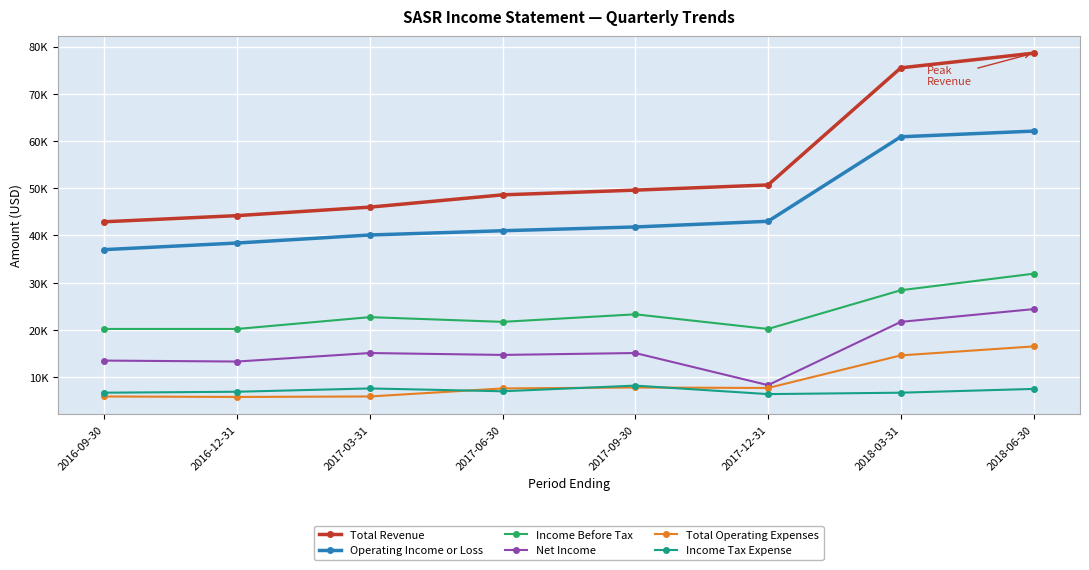

What is the difference between the second highest and minimum values in the Income Tax Expense series?

1200